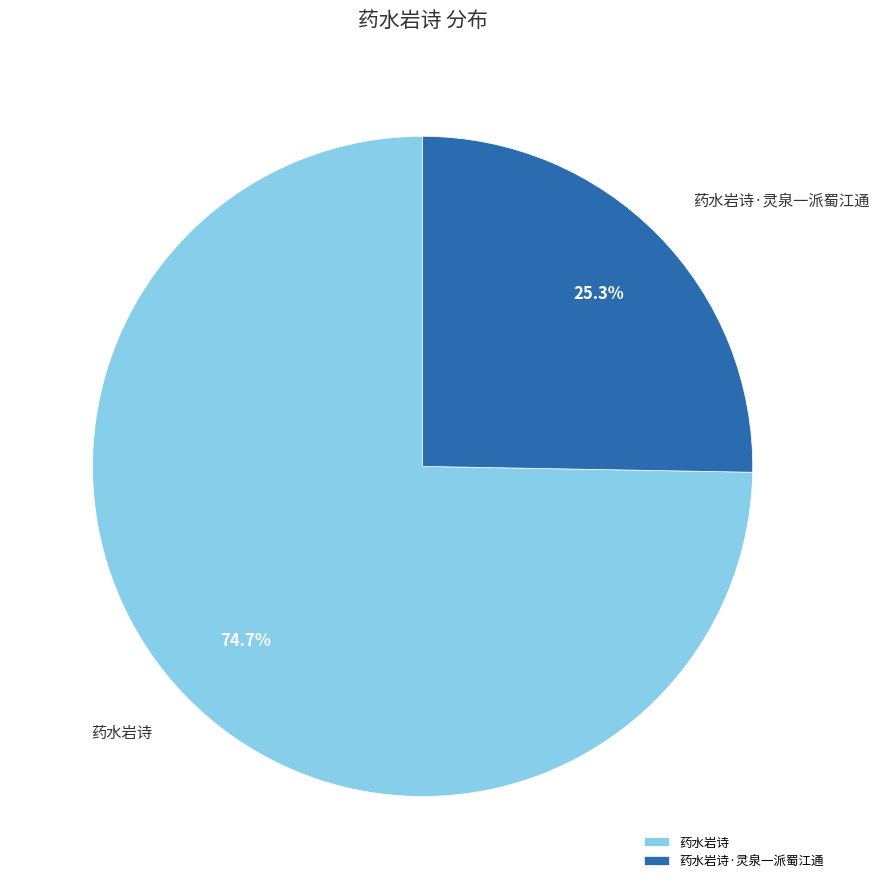

What is the largest slice in the pie chart?

药水岩诗